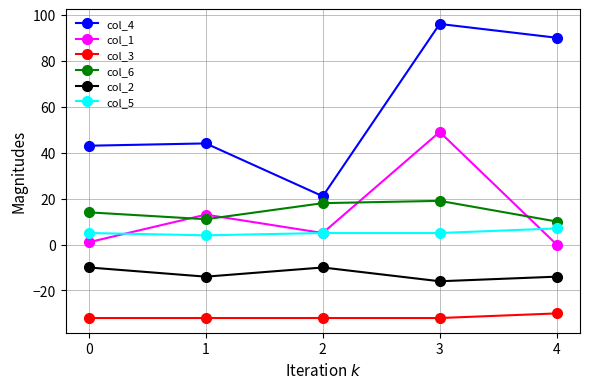

At which label does col_2 reach its minimum?

3